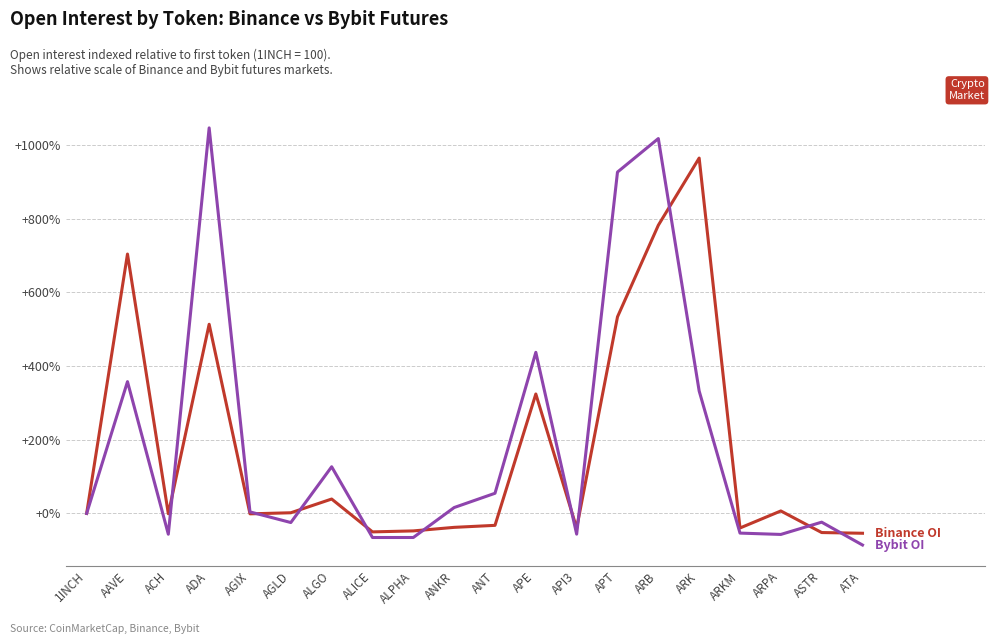

At which category is the sum across all series the highest?

ARB